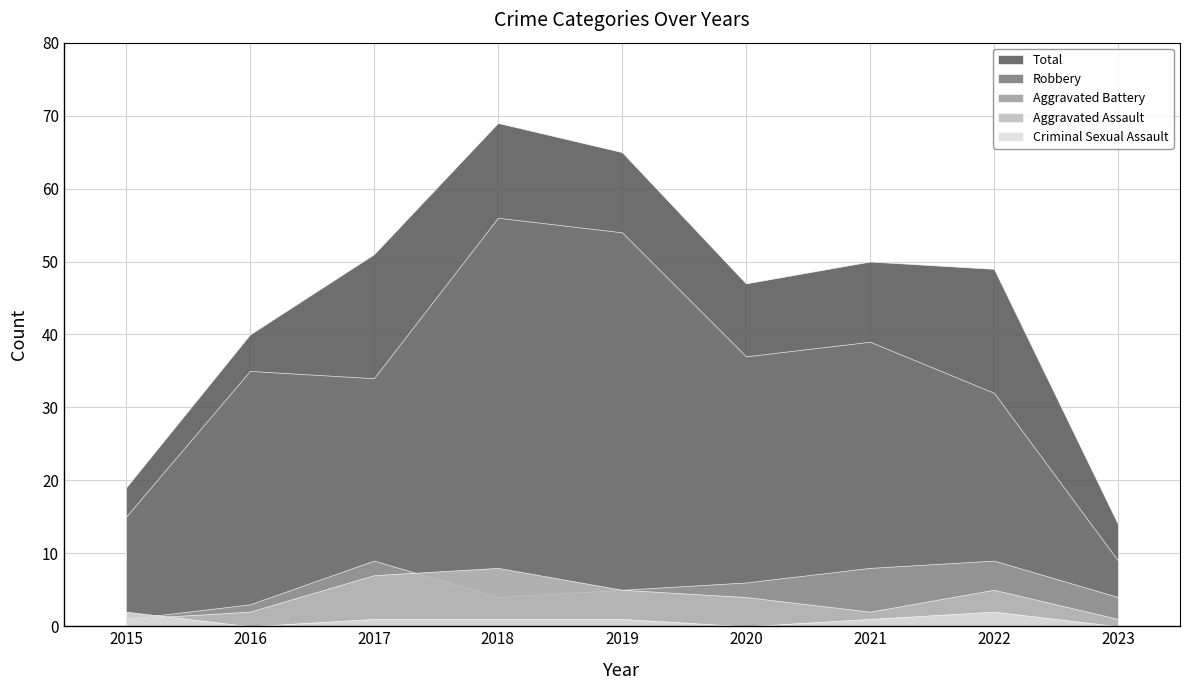

At which category does Robbery reach its first local peak?

2016